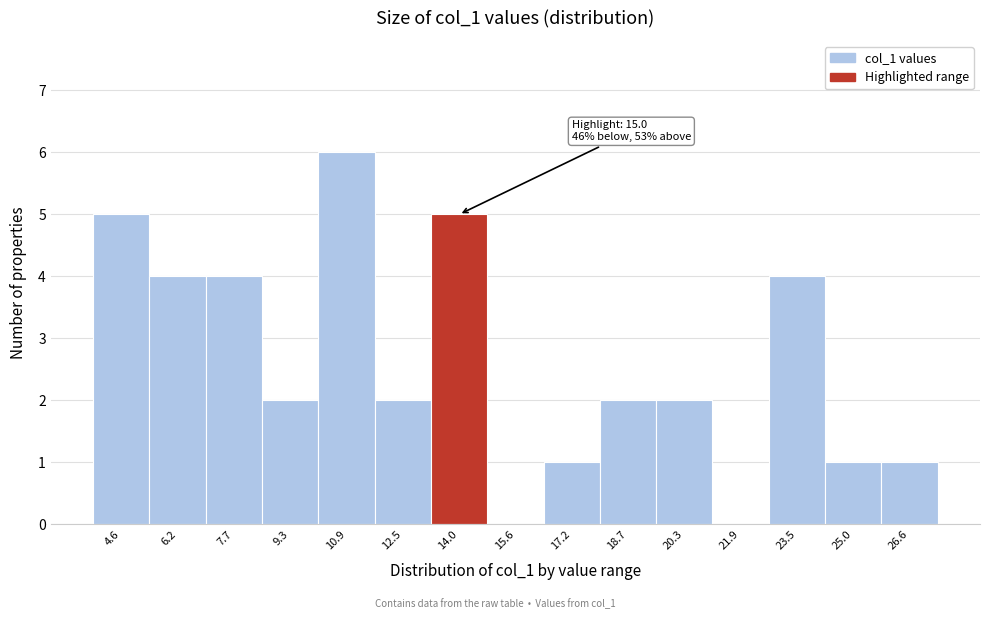

Reading right to left, extract all data points from this chart.

26.6=1	25.0=1	23.5=4	21.9=0	20.3=2	18.7=2	17.2=1	15.6=0	14.0=5	12.5=2	10.9=6	9.3=2	7.7=4	6.2=4	4.6=5